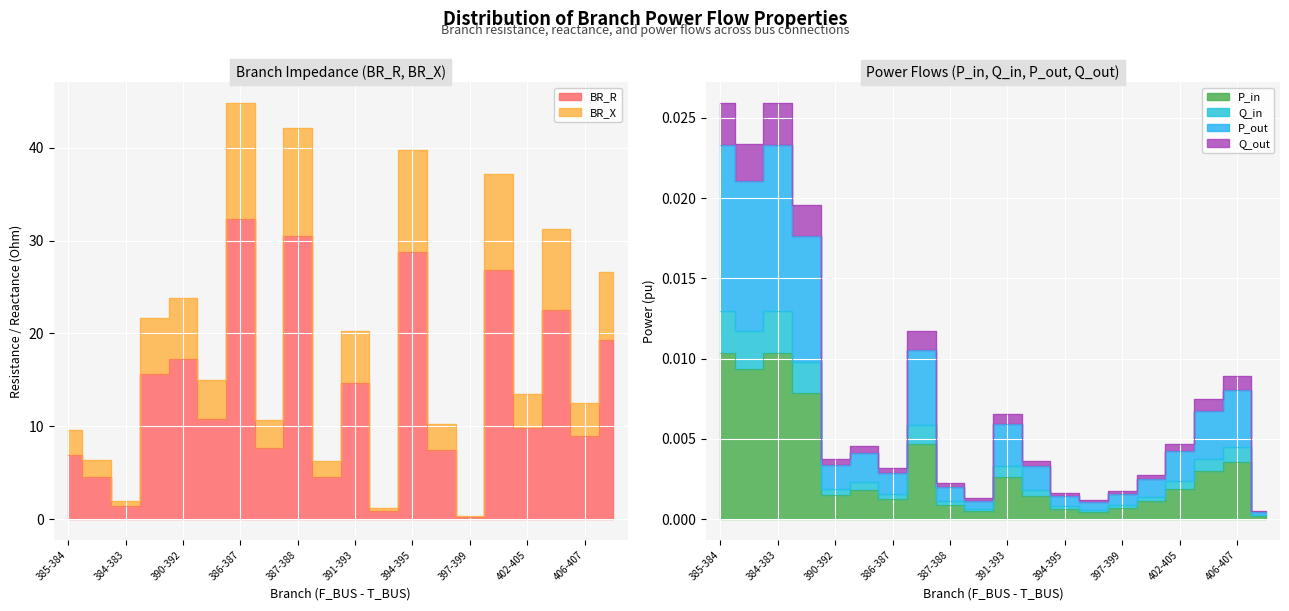

Reading left to right, list all the values displayed in this chart.

BR_R: 6.9	4.6	1.4	15.7	17.2	10.8	32.4	7.7	30.4	4.5	14.7	0.9	28.7	7.4	0.2	26.8	9.8	22.6	9.0	19.3
BR_X: 9.6	6.4	2.0	21.7	23.8	15.0	44.8	10.7	42.1	6.2	20.3	1.2	39.8	10.2	0.3	37.1	13.5	31.2	12.5	26.7
P_in: 0.0	0.0	0.0	0.0	0.0	0.0	0.0	0.0	0.0	0.0	0.0	0.0	0.0	0.0	0.0	0.0	0.0	0.0	0.0	0.0
Q_in: 0.0	0.0	0.0	0.0	0.0	0.0	0.0	0.0	0.0	0.0	0.0	0.0	0.0	0.0	0.0	0.0	0.0	0.0	0.0	0.0
P_out: 0.0	0.0	0.0	0.0	0.0	0.0	0.0	0.0	0.0	0.0	0.0	0.0	0.0	0.0	0.0	0.0	0.0	0.0	0.0	0.0
Q_out: 0.0	0.0	0.0	0.0	0.0	0.0	0.0	0.0	0.0	0.0	0.0	0.0	0.0	0.0	0.0	0.0	0.0	0.0	0.0	0.0